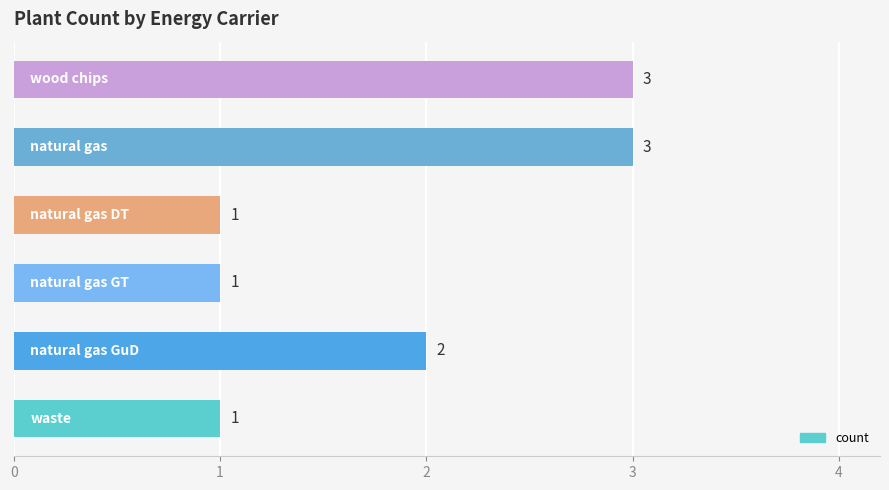

Count the values in the range 1 to 3.

6